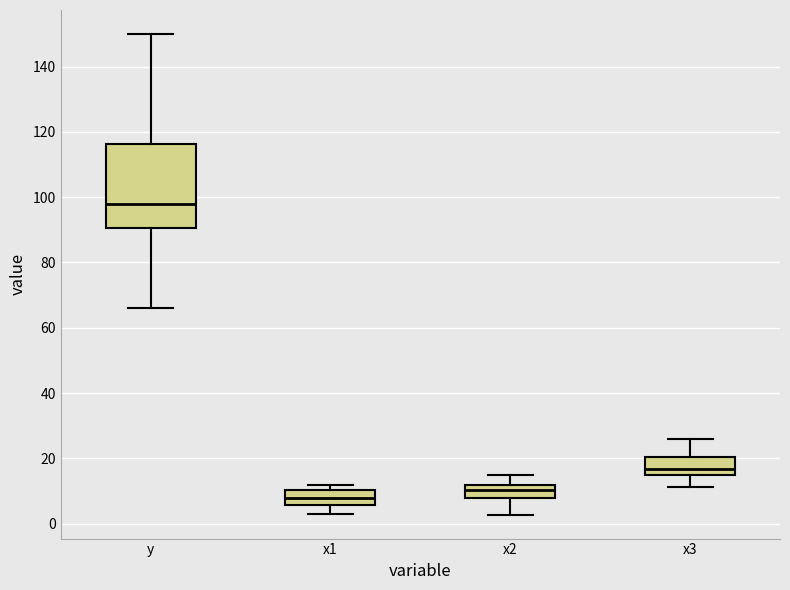

Reading left to right, read every box against the y-axis: the position of its median line, the range the box covers, and the ends of its whiskers. The values are not printed on the chart, so give them approximately, as read against the axis.

y: median 98, box 90 to 116, whiskers 66 to 150
x1: median 8, box 6 to 10, whiskers 4 to 12
x2: median 10, box 8 to 12, whiskers 2 to 14
x3: median 16, box 14 to 20, whiskers 12 to 26